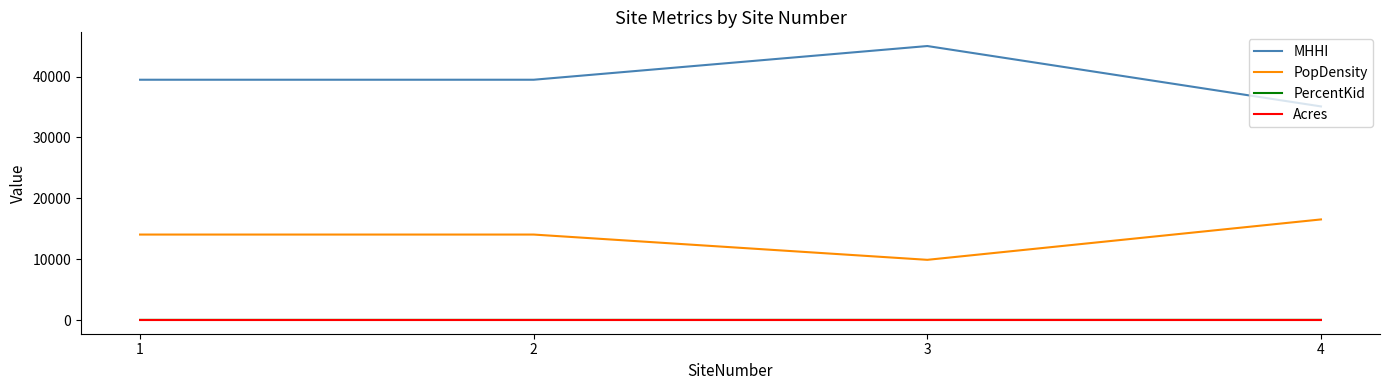

True or false: PercentKid has a value of 24.5 at 1.

True